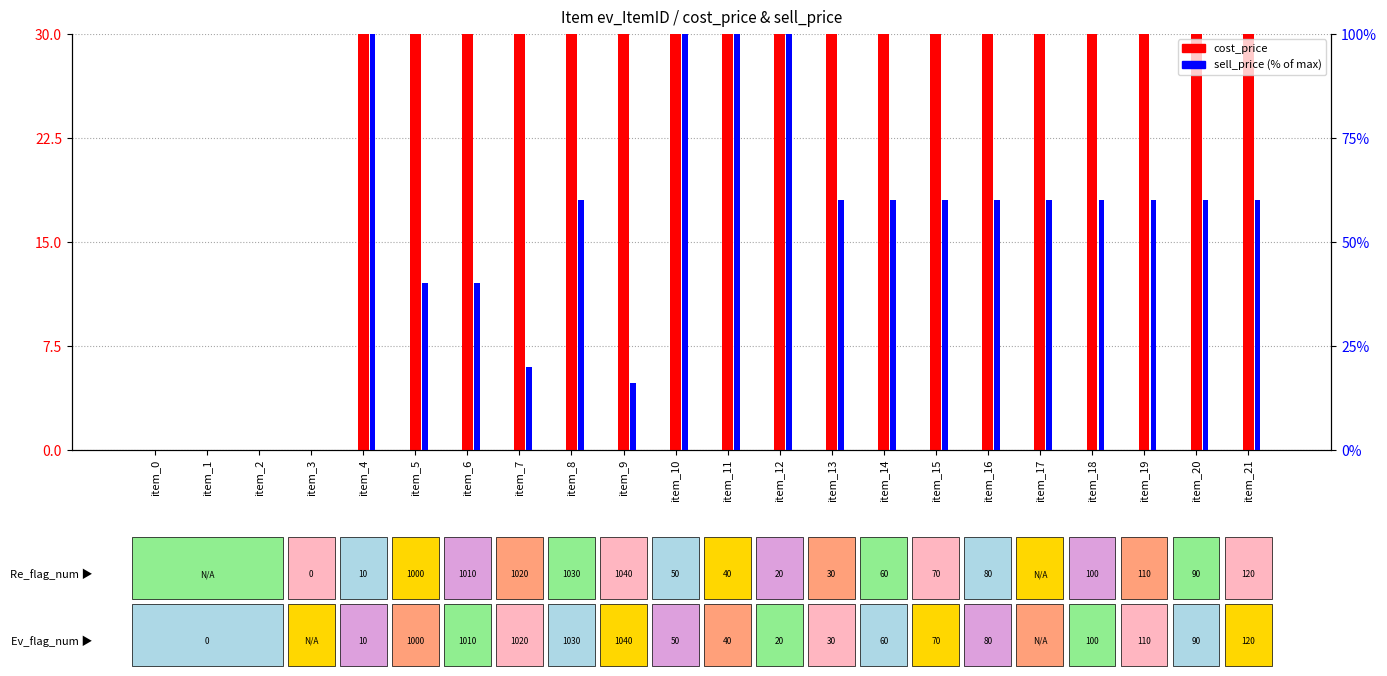

What is the total value across all series at item_16?

90